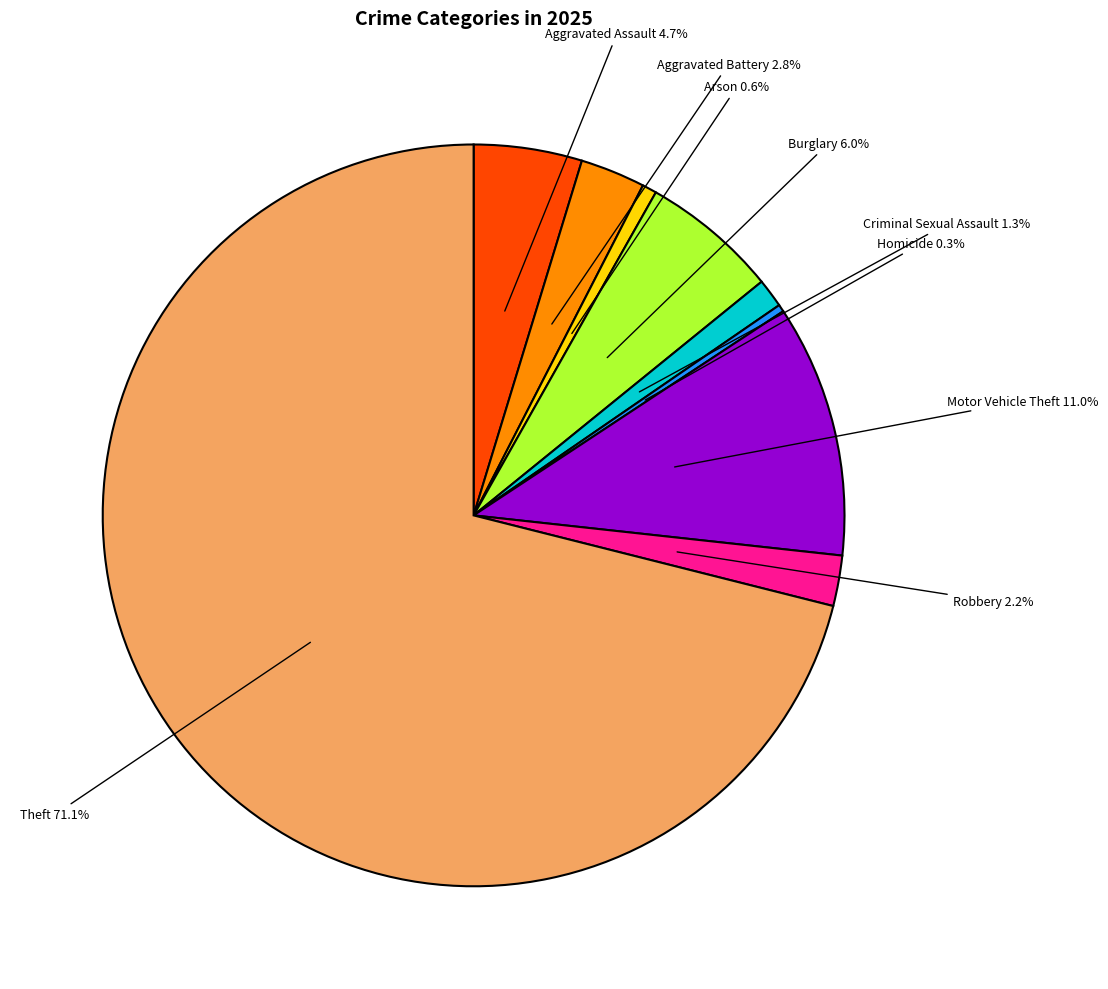

Which slice represents more than half of the pie?

Theft